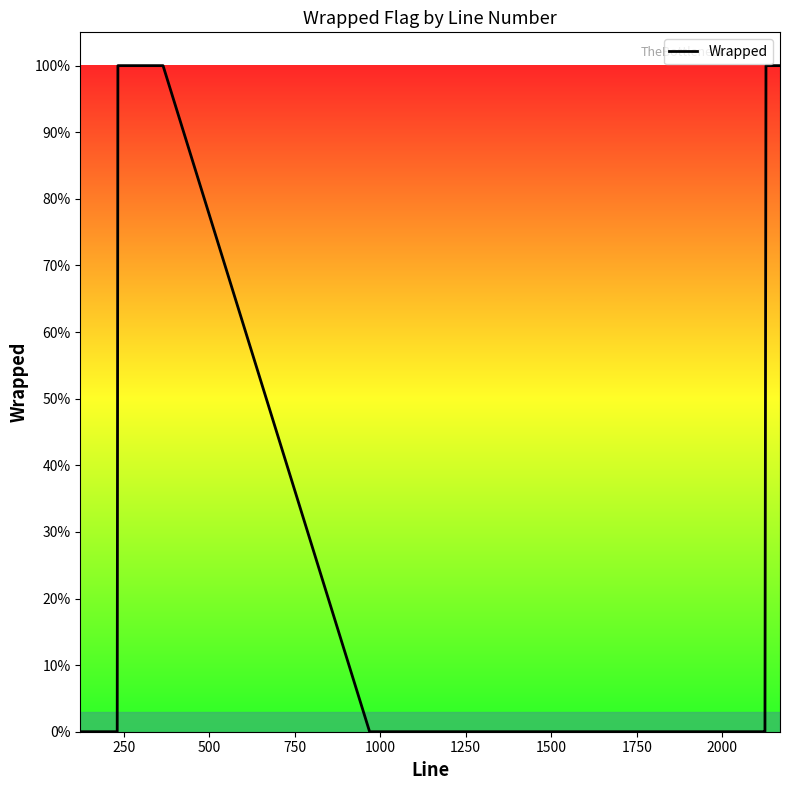

Count the values in the range 0 to 1.

40